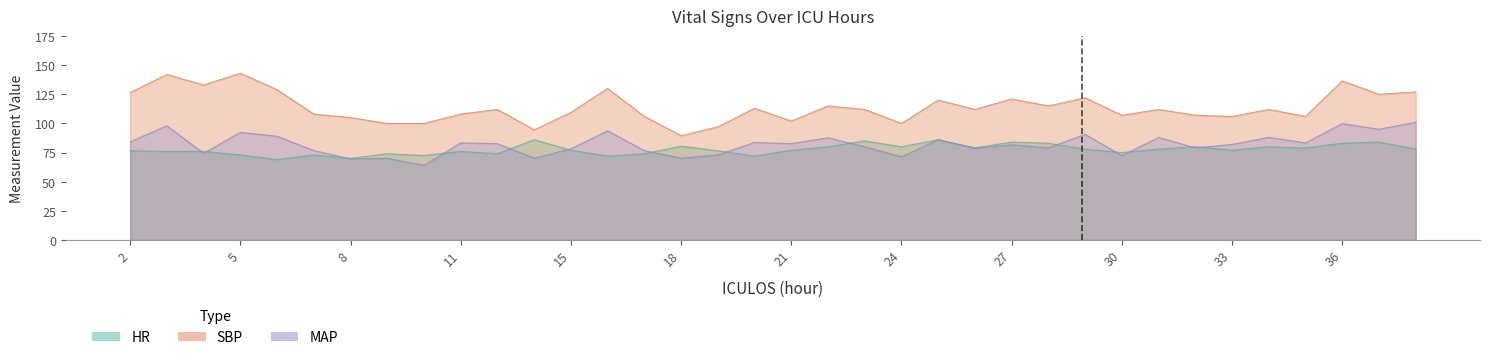

Rank the series by their maximum value, from highest to lowest.

SBP, MAP, HR